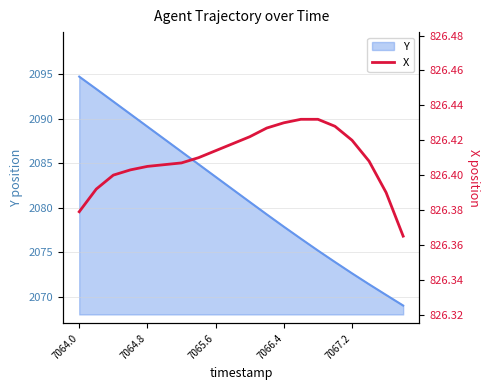

What is the value of the 11th point from the left?

826.4